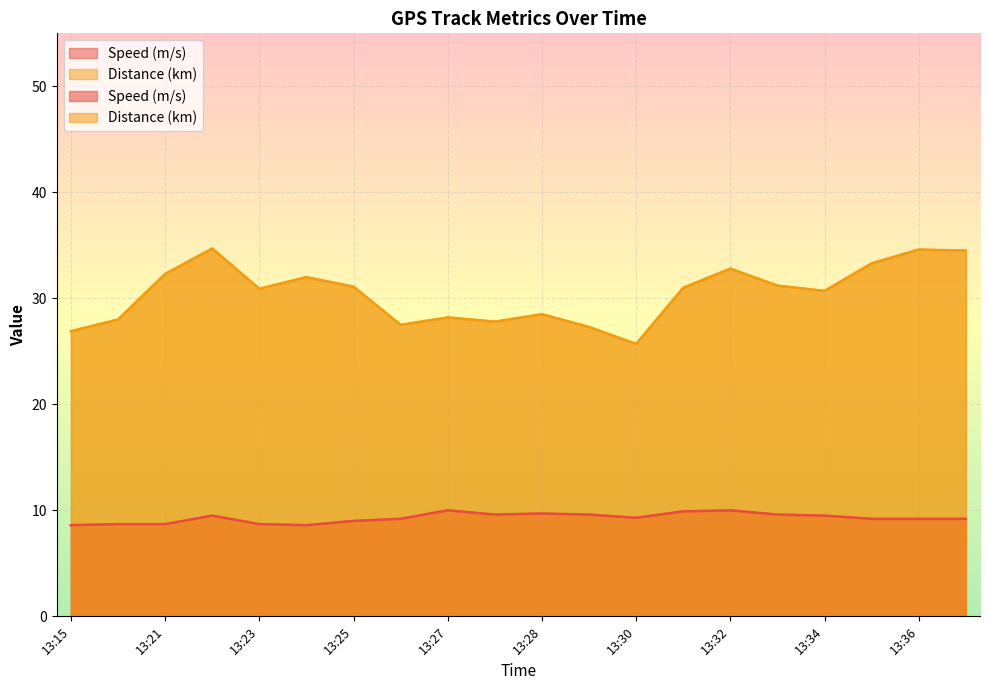

What is the average value of the Speed (m/s) series?

9.3